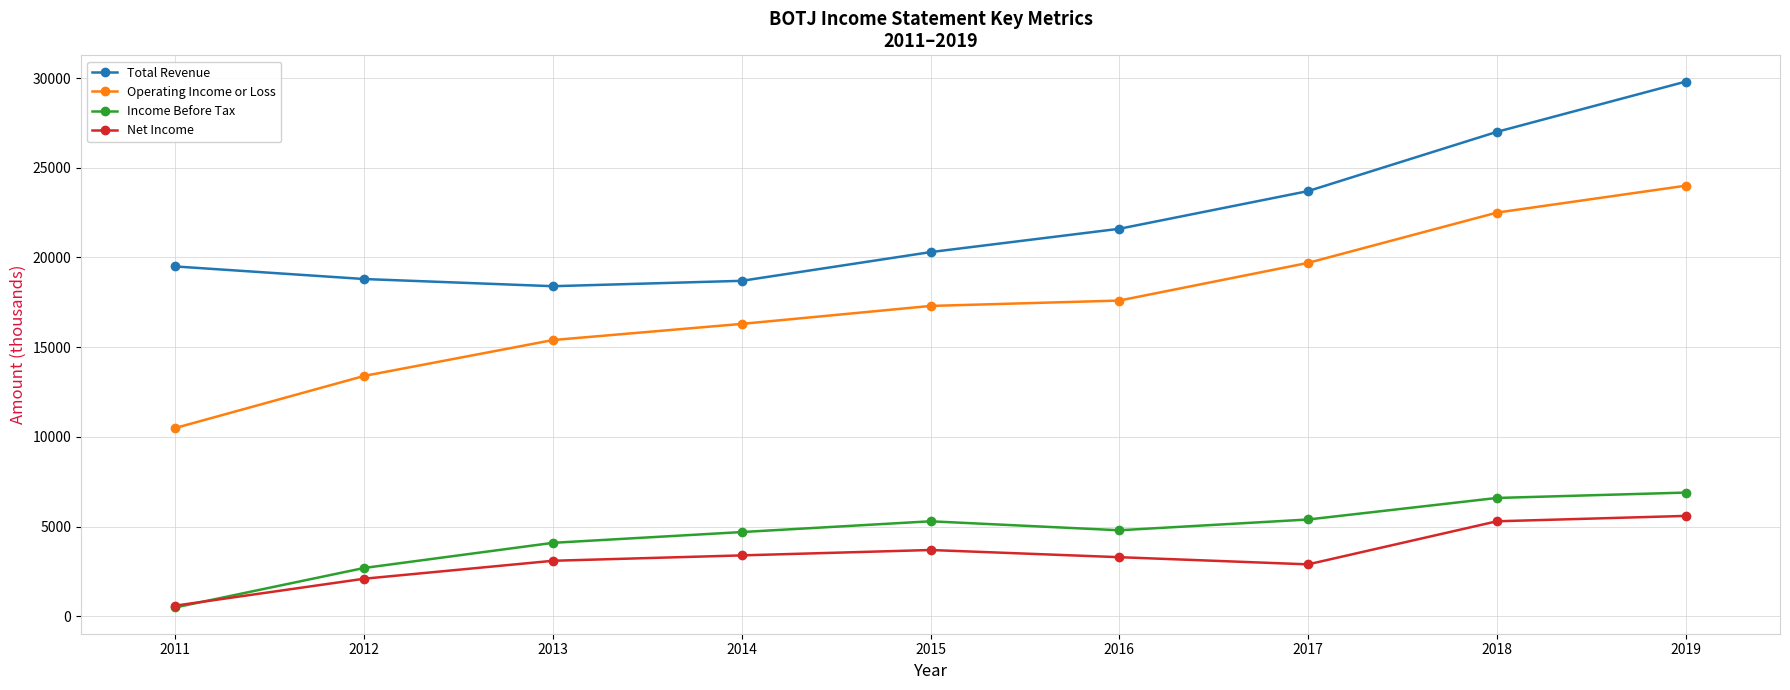

What is the sum of all Operating Income or Loss values?

156700